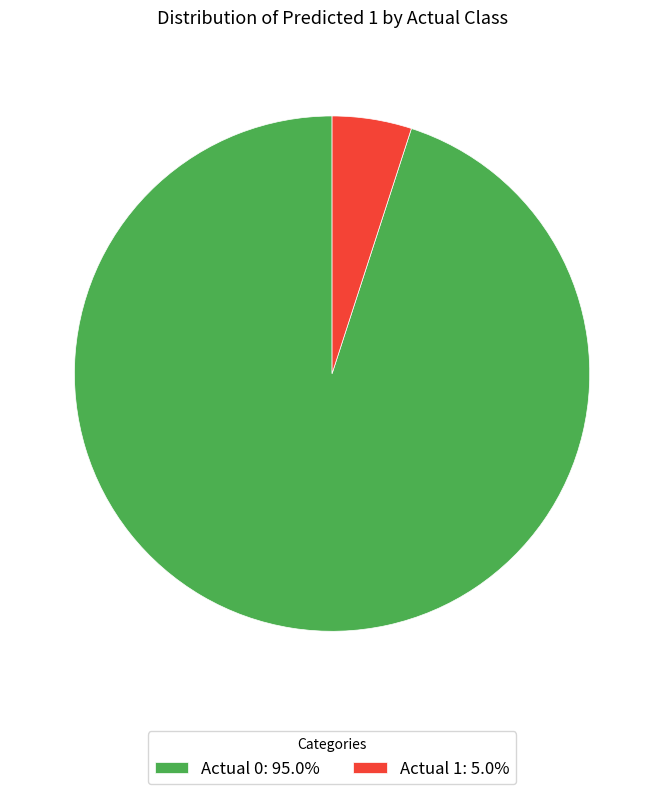

How many segments does this pie chart have?

2